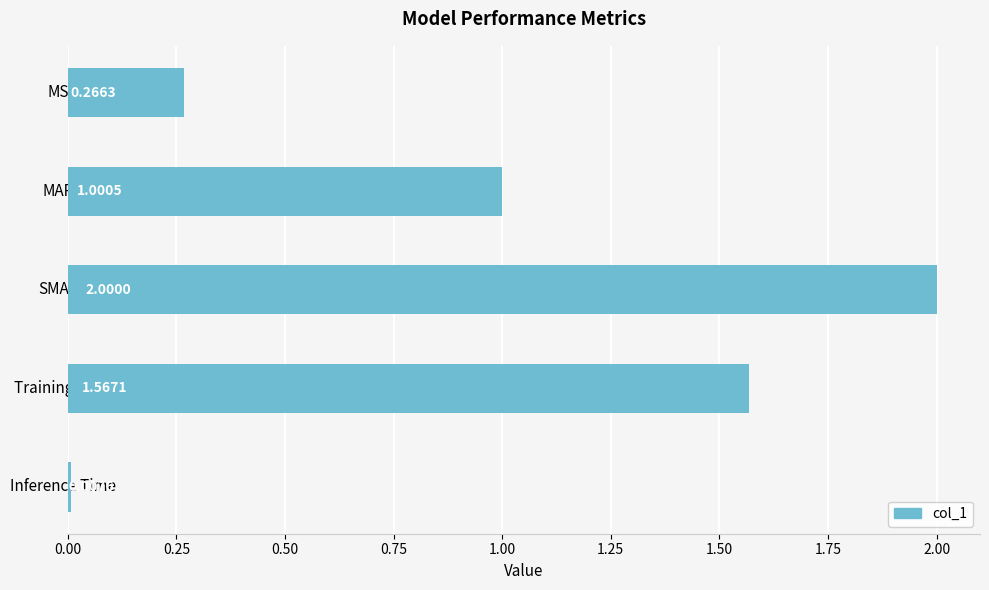

List the labels in order of value, largest first.

SMAPE, Training Time, MAPE, MSE, Inference Time